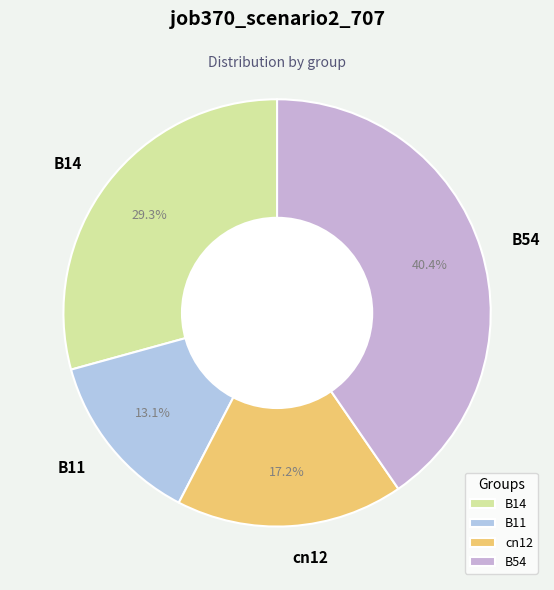

What is the total percentage of B14 and B54?

69.7%